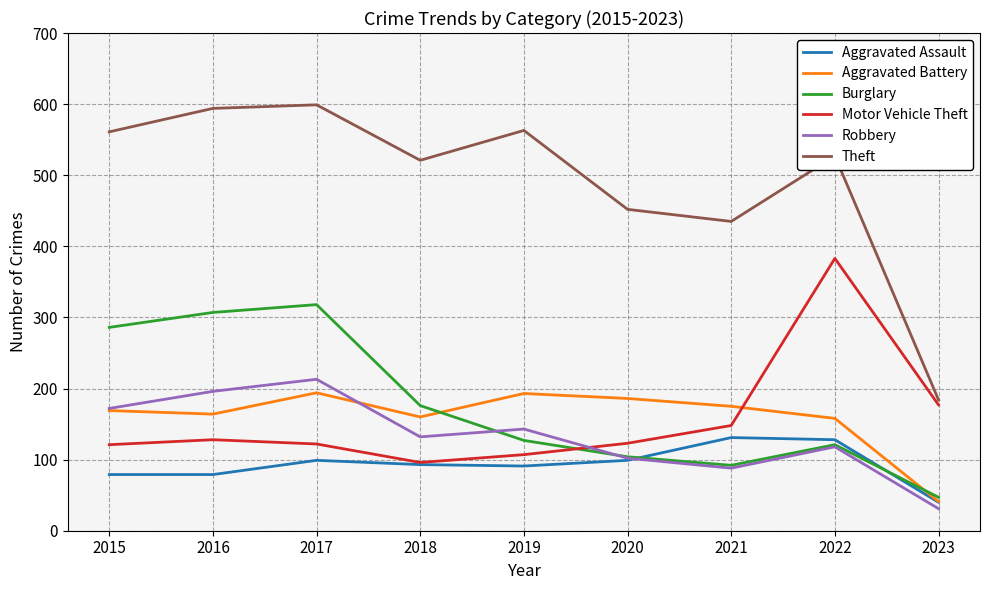

Between 2021 and 2022, which series saw the biggest shift?

Motor Vehicle Theft